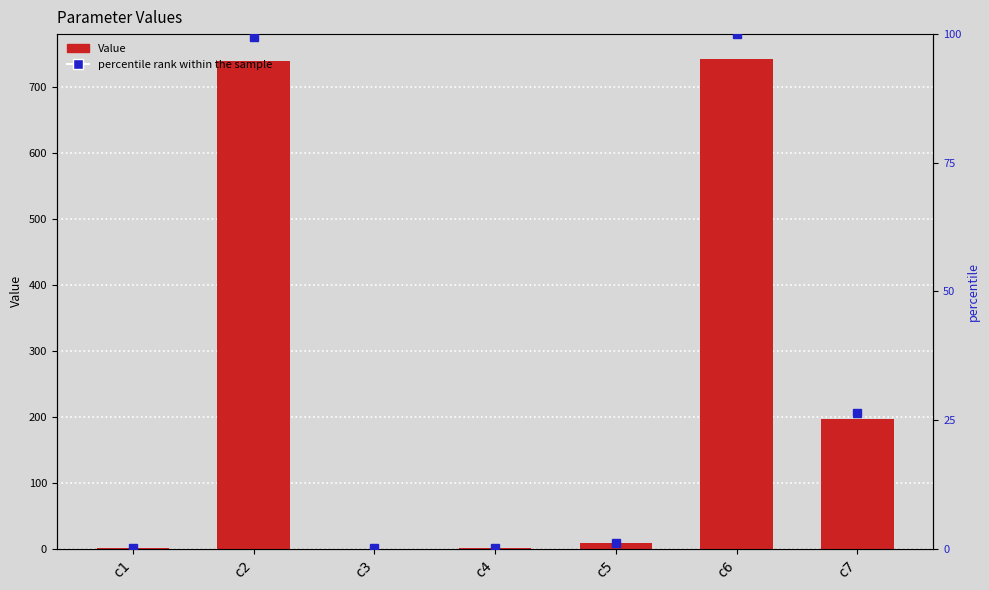

Between c6 and c7, which is larger?

c6